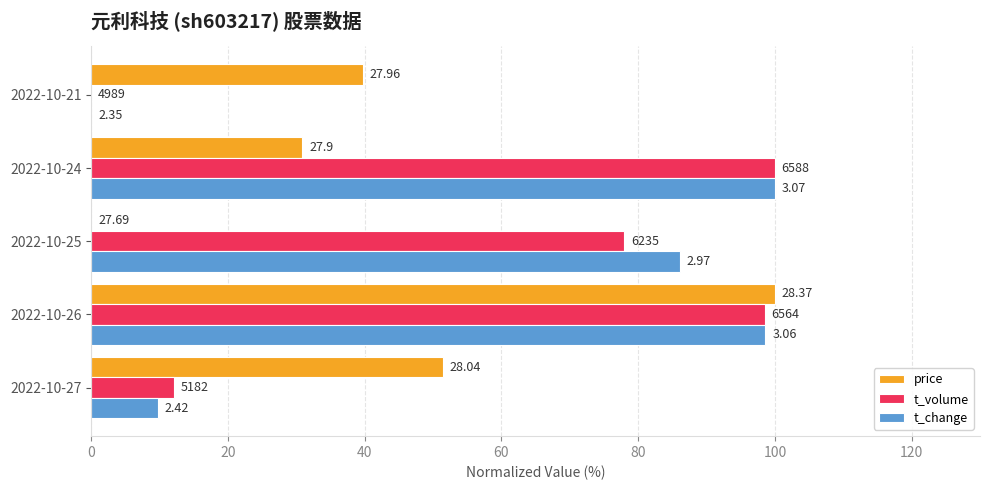

What are all the series names shown in the legend?

price, t_volume, t_change